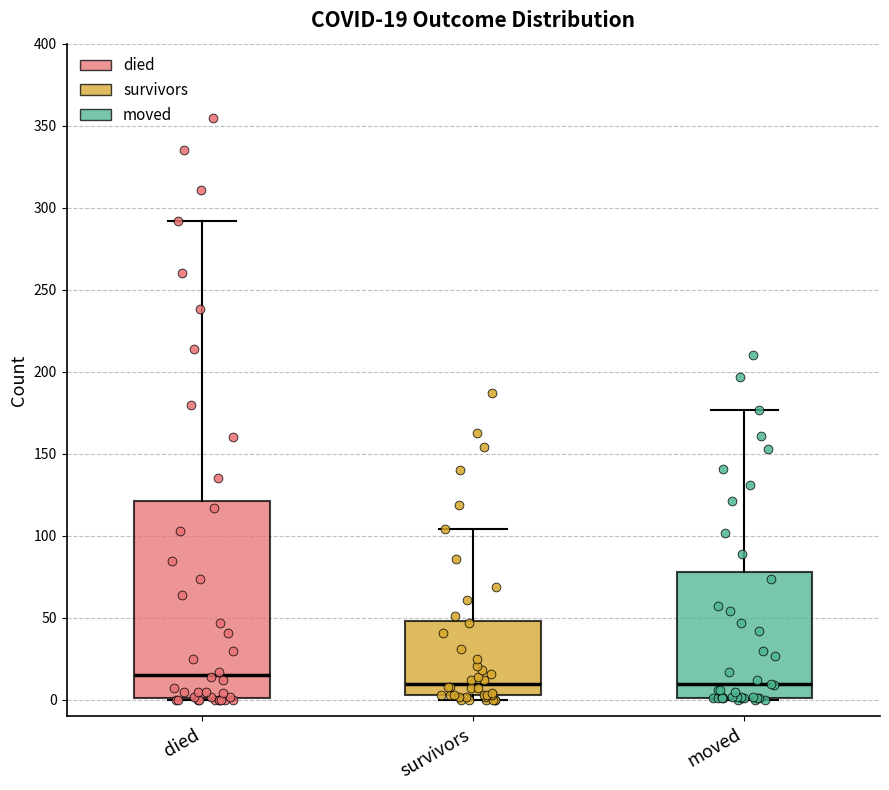

Comparing the boxes themselves (not the whiskers), which one is the tallest?

died